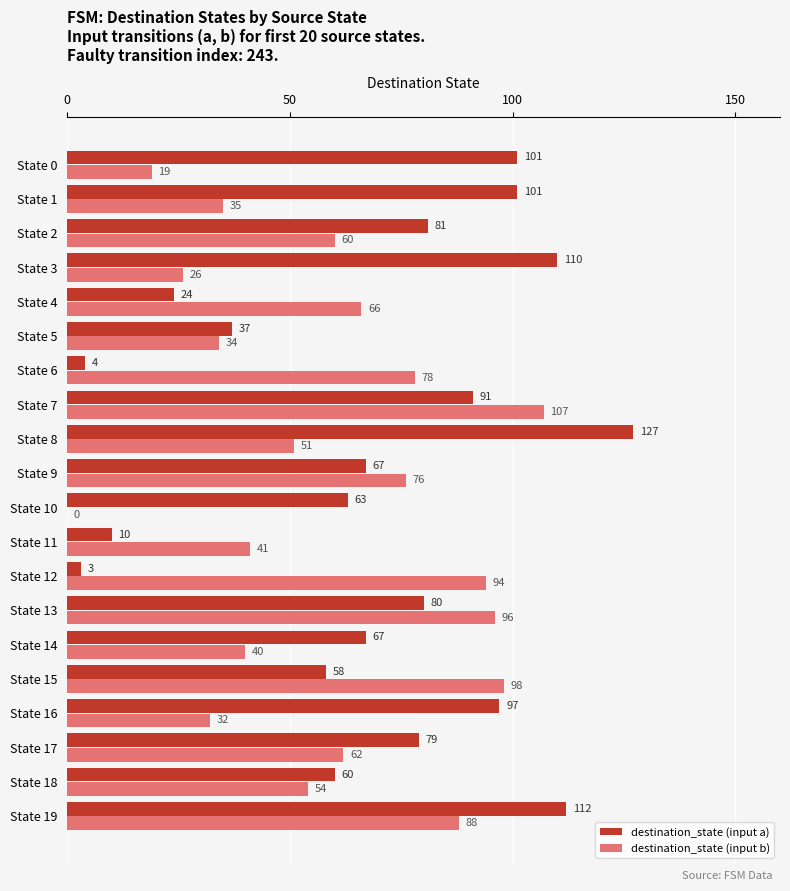

Which label corresponds to the largest value in the chart?

State 8